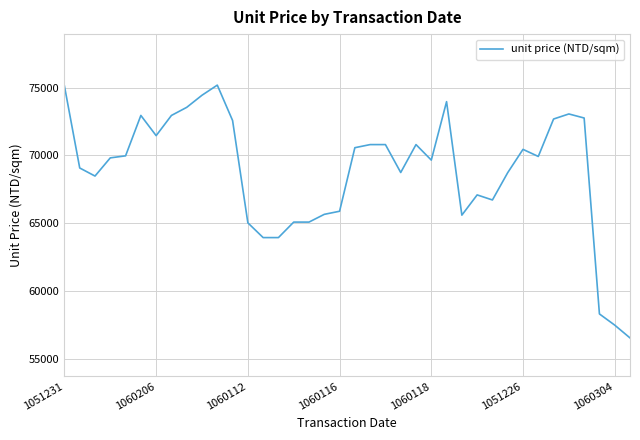

What is the greatest value displayed?

75182